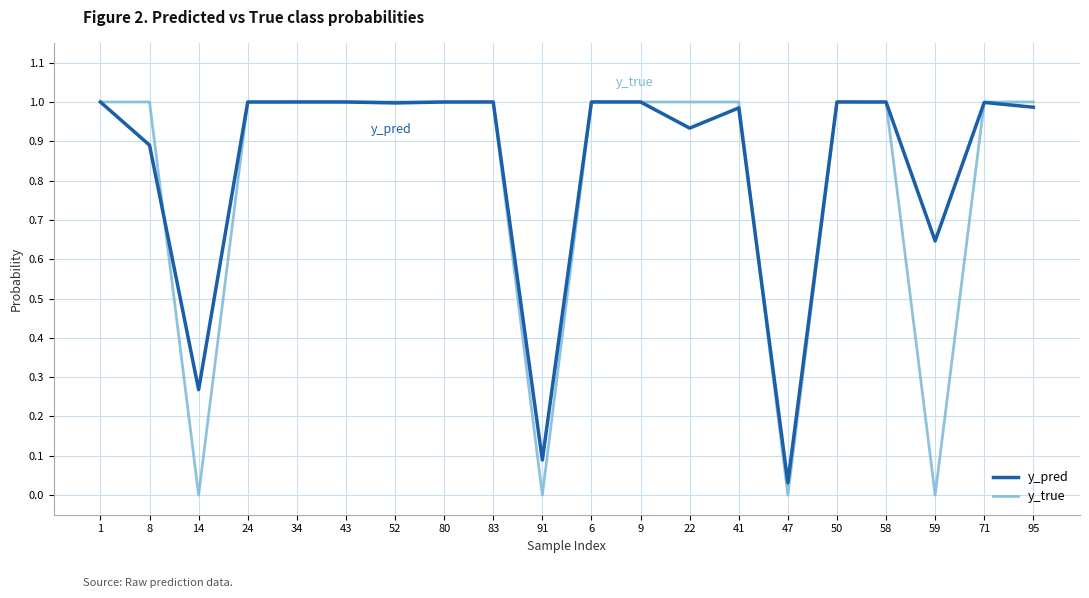

Which category has the lowest value in the y_pred series?

47